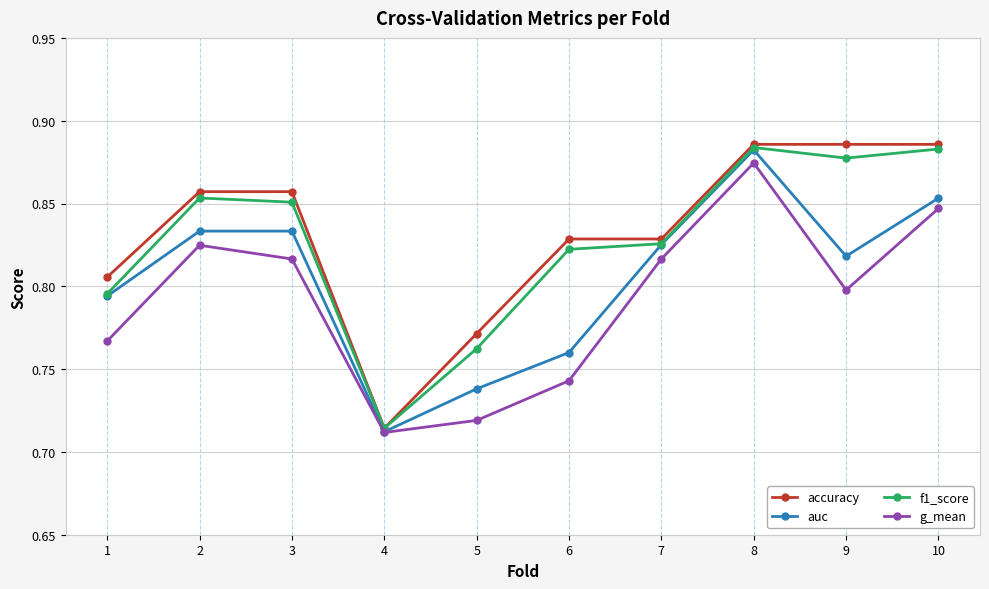

At 10, list the series in order from smallest to largest.

g_mean, auc, f1_score, accuracy